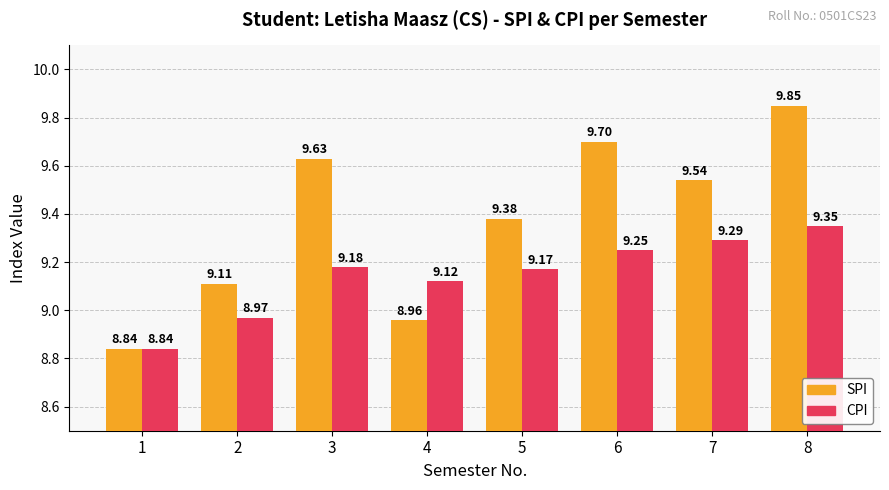

Rank the series by their maximum value, from lowest to highest.

CPI, SPI